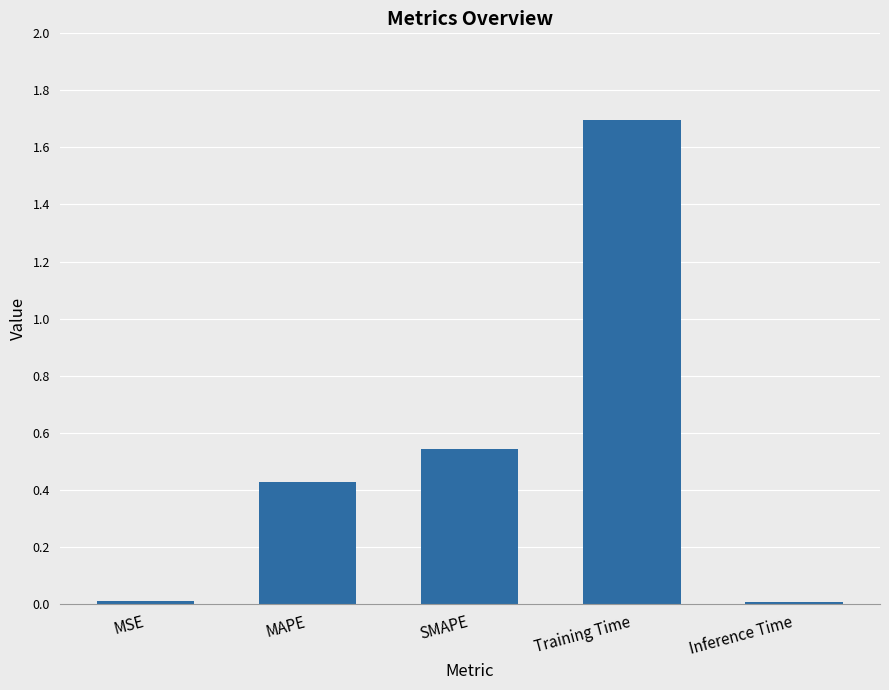

What is the label of the 3rd bar from the right?

SMAPE